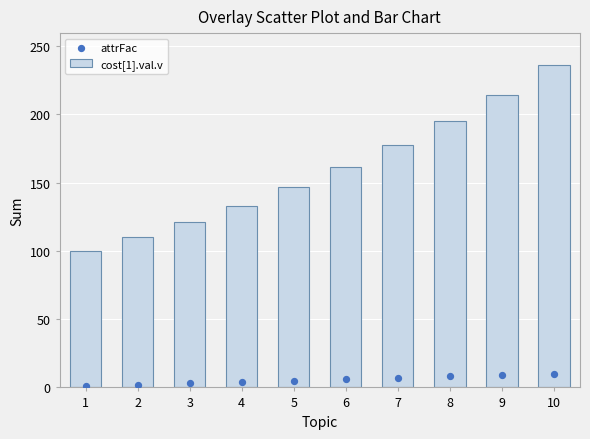

Which series contains the highest Y value?

cost[1].val.v